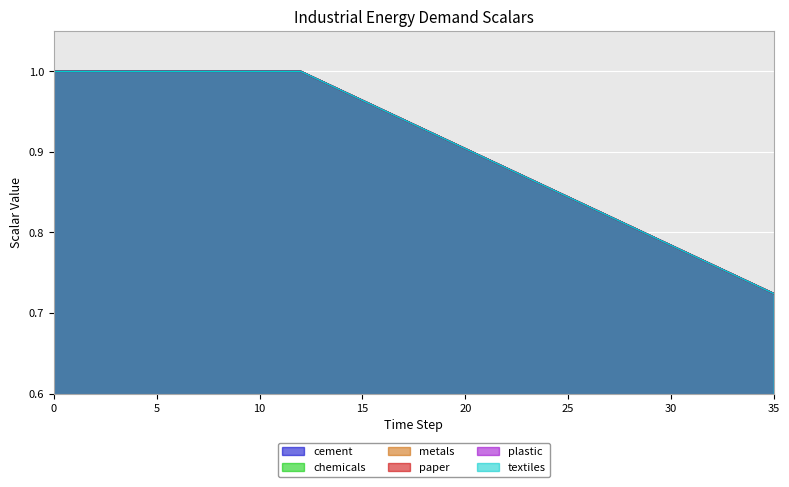

Reading left to right, list all the values displayed in this chart.

cement: 1.0	1.0	1.0	1.0	1.0	1.0	1.0	1.0	1.0	1.0	1.0	1.0	1.0	1.0	1.0	1.0	1.0	0.9	0.9	0.9	0.9	0.9	0.9	0.9	0.9	0.8	0.8	0.8	0.8	0.8	0.8	0.8	0.8	0.7	0.7	0.7
chemicals: 1.0	1.0	1.0	1.0	1.0	1.0	1.0	1.0	1.0	1.0	1.0	1.0	1.0	1.0	1.0	1.0	1.0	0.9	0.9	0.9	0.9	0.9	0.9	0.9	0.9	0.8	0.8	0.8	0.8	0.8	0.8	0.8	0.8	0.7	0.7	0.7
metals: 1.0	1.0	1.0	1.0	1.0	1.0	1.0	1.0	1.0	1.0	1.0	1.0	1.0	1.0	1.0	1.0	1.0	0.9	0.9	0.9	0.9	0.9	0.9	0.9	0.9	0.8	0.8	0.8	0.8	0.8	0.8	0.8	0.8	0.7	0.7	0.7
paper: 1.0	1.0	1.0	1.0	1.0	1.0	1.0	1.0	1.0	1.0	1.0	1.0	1.0	1.0	1.0	1.0	1.0	0.9	0.9	0.9	0.9	0.9	0.9	0.9	0.9	0.8	0.8	0.8	0.8	0.8	0.8	0.8	0.8	0.7	0.7	0.7
plastic: 1.0	1.0	1.0	1.0	1.0	1.0	1.0	1.0	1.0	1.0	1.0	1.0	1.0	1.0	1.0	1.0	1.0	0.9	0.9	0.9	0.9	0.9	0.9	0.9	0.9	0.8	0.8	0.8	0.8	0.8	0.8	0.8	0.8	0.7	0.7	0.7
textiles: 1.0	1.0	1.0	1.0	1.0	1.0	1.0	1.0	1.0	1.0	1.0	1.0	1.0	1.0	1.0	1.0	1.0	0.9	0.9	0.9	0.9	0.9	0.9	0.9	0.9	0.8	0.8	0.8	0.8	0.8	0.8	0.8	0.8	0.7	0.7	0.7